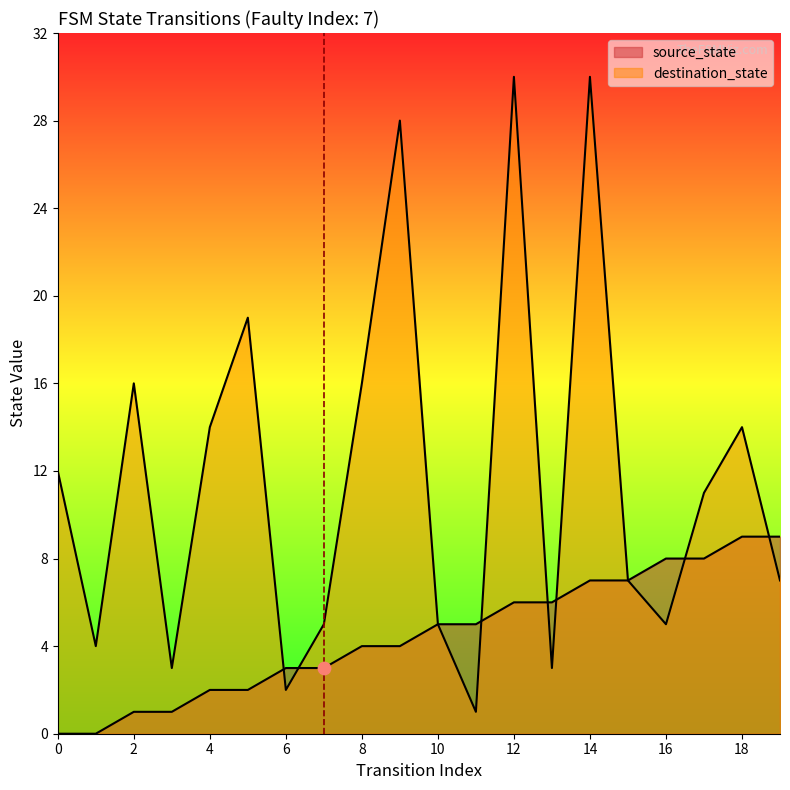

Which series reaches the maximum Y coordinate?

destination_state